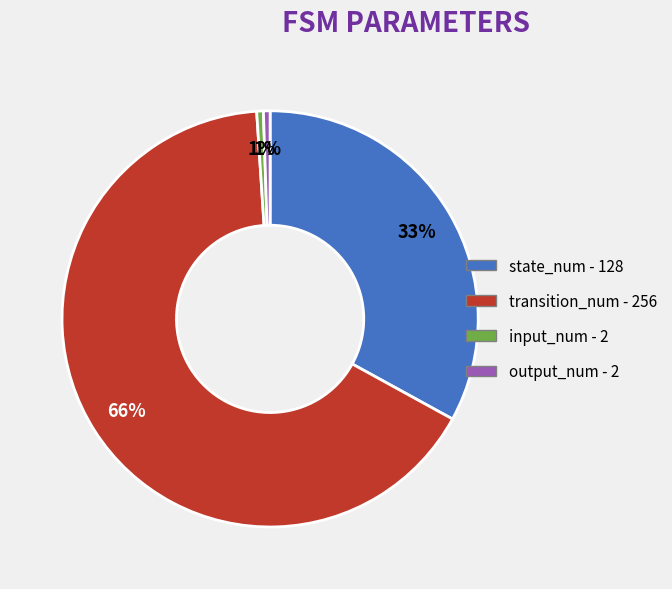

What is the majority slice?

transition_num